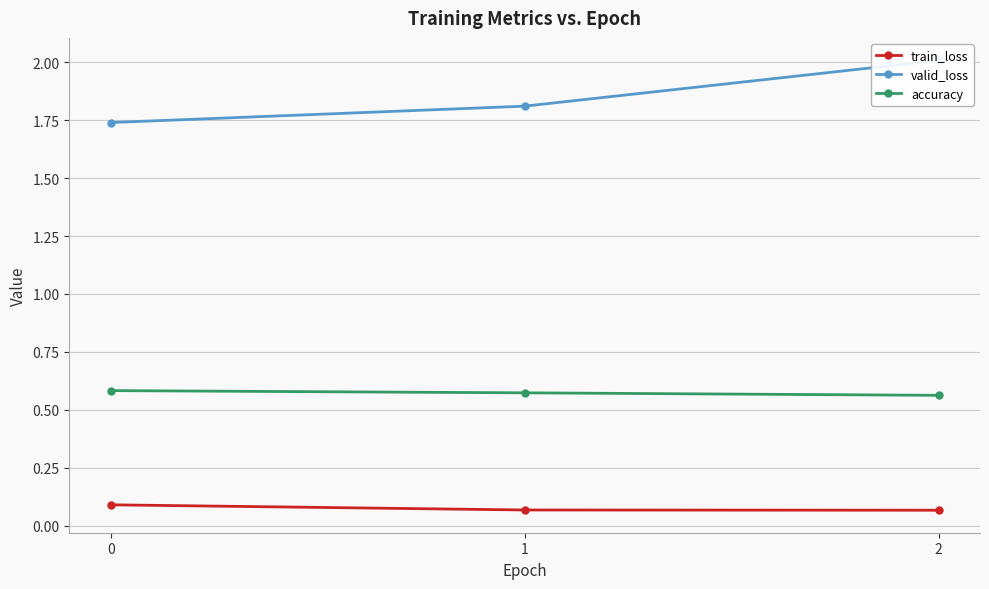

Which category has the lowest value across all series?

2